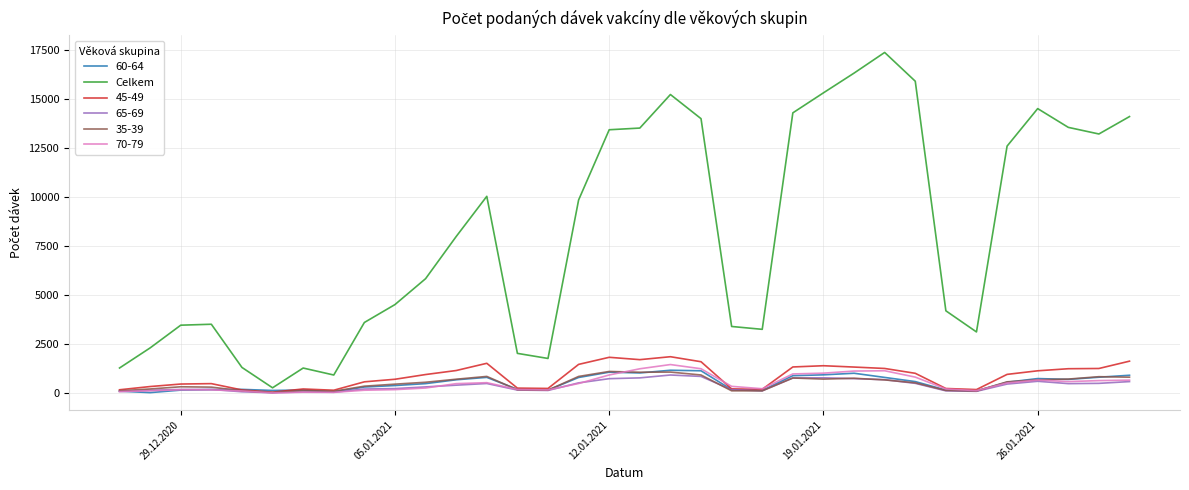

Which series has the largest total across all categories?

Celkem